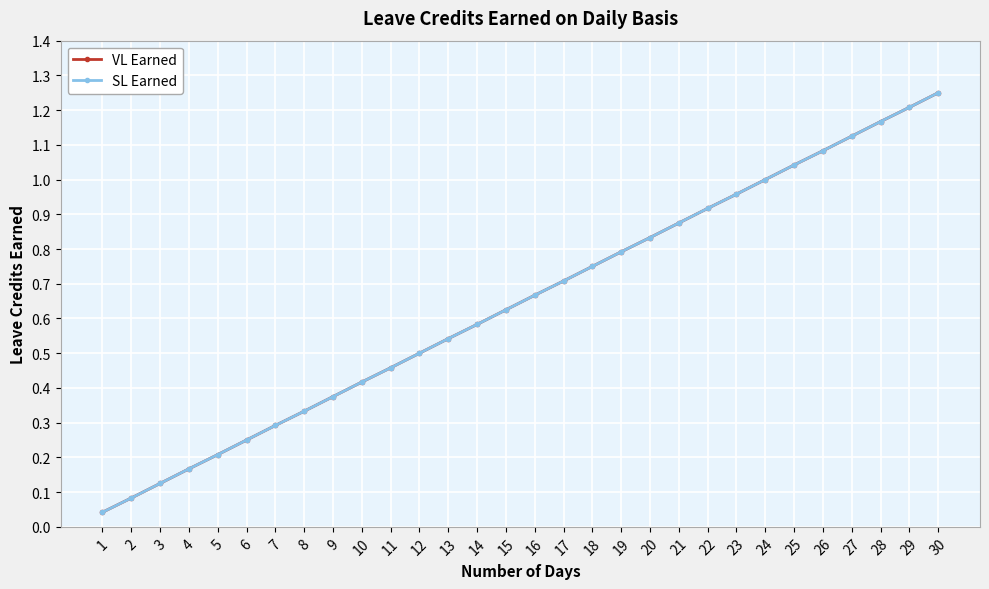

Is it true that VL Earned equals 0.1 at 2?

True